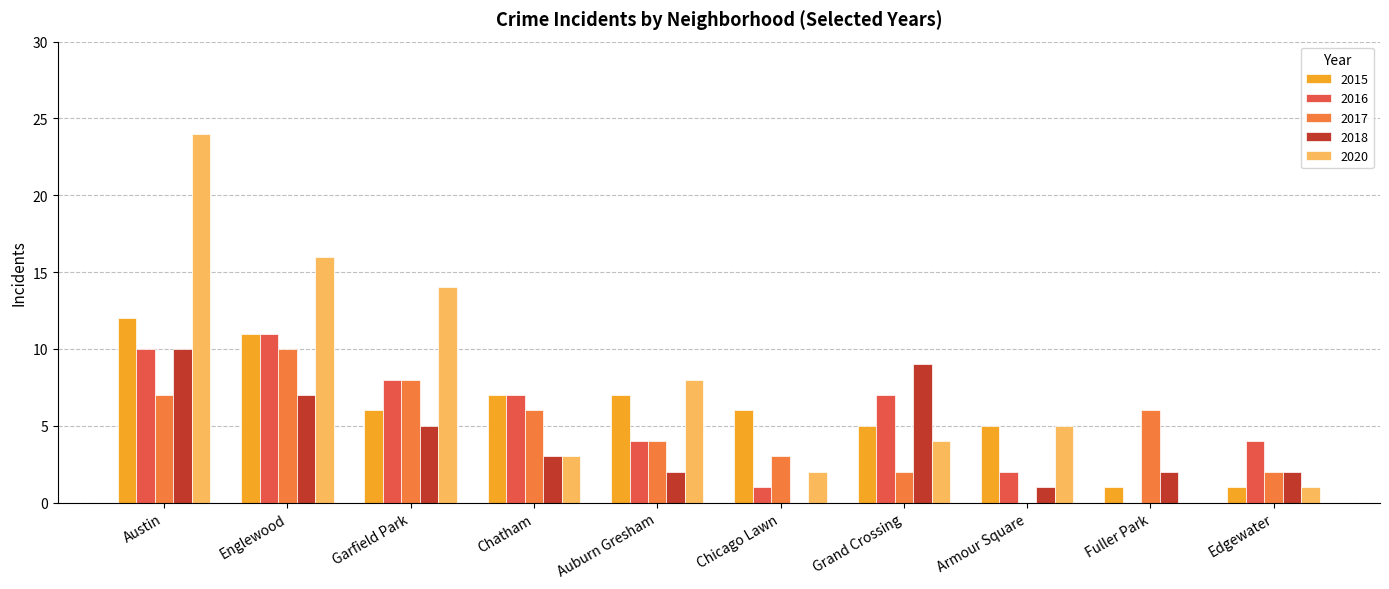

What value does the 2016 series have at Englewood?

11